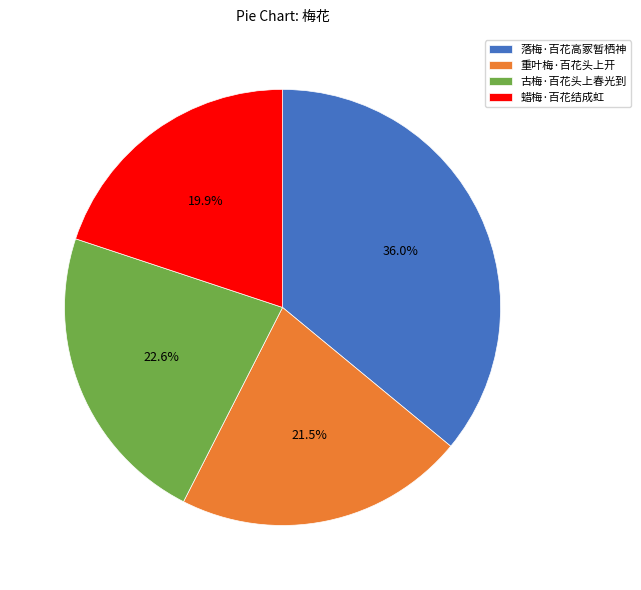

Rank the categories by value from highest to lowest.

落梅·百花高冢暂栖神, 古梅·百花头上春光到, 重叶梅·百花头上开, 蜡梅·百花结成虹